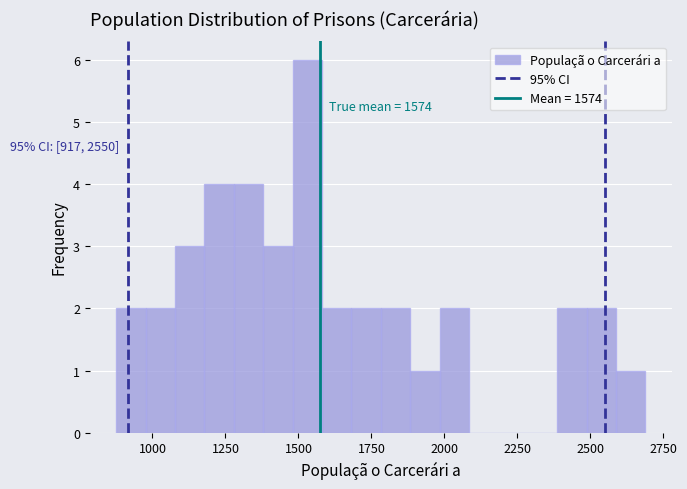

Around what value on the x-axis is the tallest bar? Give the approximate position of its centre, as read against the axis.

1550